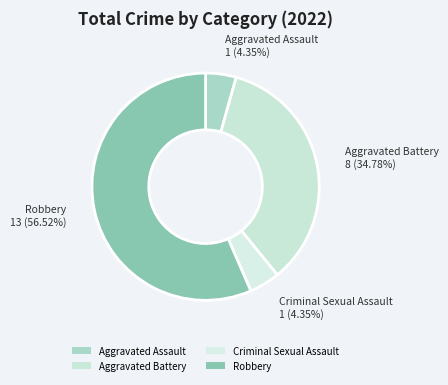

To the nearest percent, what is the combined percentage of Aggravated Battery and Aggravated Assault?

39%